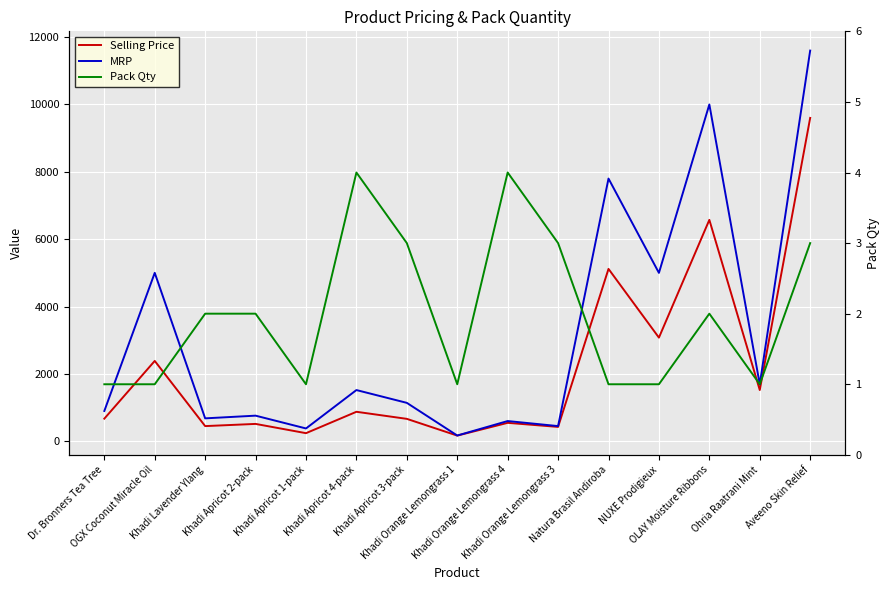

Reading left to right, transcribe all the data shown in this chart.

Selling Price: Dr. Bronners Tea Tree=671	OGX Coconut Miracle Oil=2385	Khadi Lavender Ylang=450	Khadi Apricot 2-pack=515	Khadi Apricot 1-pack=240	Khadi Apricot 4-pack=875	Khadi Apricot 3-pack=665	Khadi Orange Lemongrass 1=168	Khadi Orange Lemongrass 4=547	Khadi Orange Lemongrass 3=426	Natura Brasil Andiroba=5117	NUXE Prodigieux=3077	OLAY Moisture Ribbons=6573	Ohria Raatrani Mint=1521	Aveeno Skin Relief=9600
MRP: Dr. Bronners Tea Tree=899	OGX Coconut Miracle Oil=5000	Khadi Lavender Ylang=680	Khadi Apricot 2-pack=760	Khadi Apricot 1-pack=380	Khadi Apricot 4-pack=1520	Khadi Apricot 3-pack=1140	Khadi Orange Lemongrass 1=170	Khadi Orange Lemongrass 4=600	Khadi Orange Lemongrass 3=450	Natura Brasil Andiroba=7799	NUXE Prodigieux=4999	OLAY Moisture Ribbons=9999	Ohria Raatrani Mint=1690	Aveeno Skin Relief=11599
Pack Qty: Dr. Bronners Tea Tree=1	OGX Coconut Miracle Oil=1	Khadi Lavender Ylang=2	Khadi Apricot 2-pack=2	Khadi Apricot 1-pack=1	Khadi Apricot 4-pack=4	Khadi Apricot 3-pack=3	Khadi Orange Lemongrass 1=1	Khadi Orange Lemongrass 4=4	Khadi Orange Lemongrass 3=3	Natura Brasil Andiroba=1	NUXE Prodigieux=1	OLAY Moisture Ribbons=2	Ohria Raatrani Mint=1	Aveeno Skin Relief=3